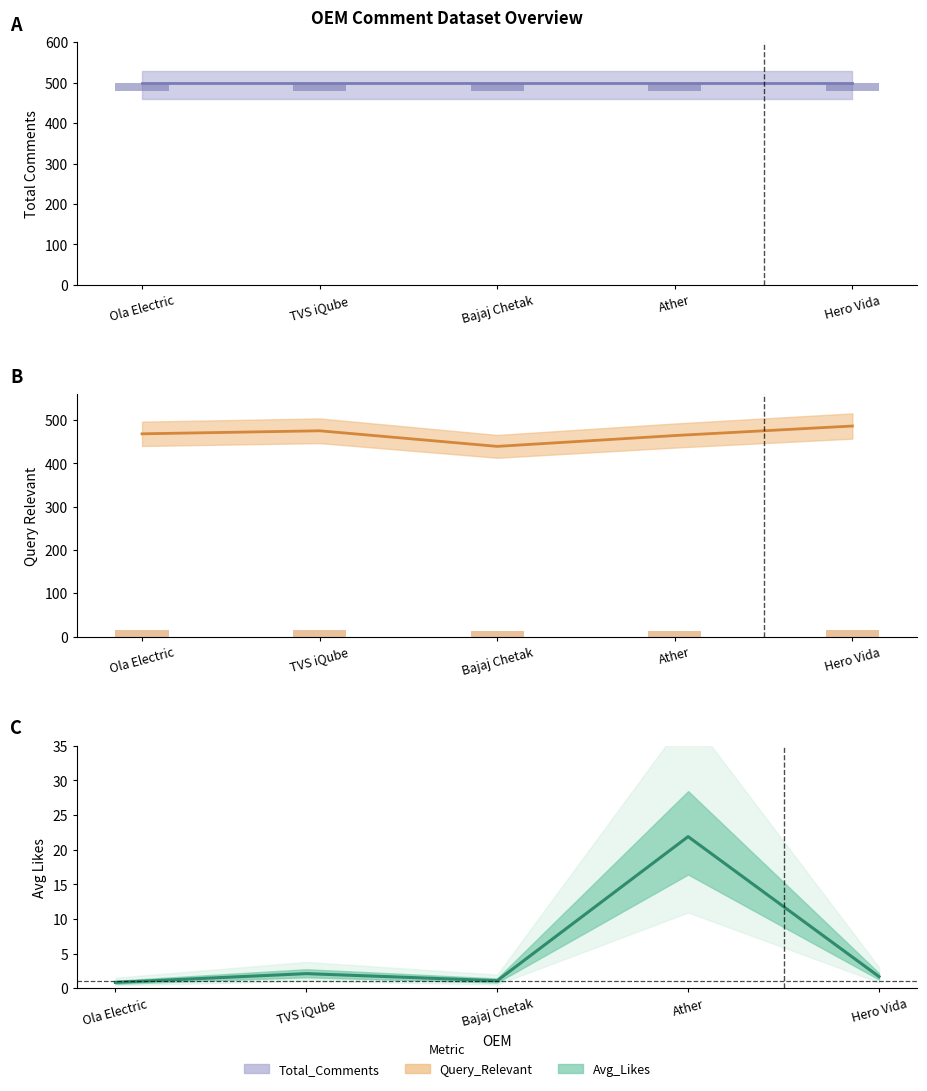

What is the sum of all Query_Relevant values?

2332.0